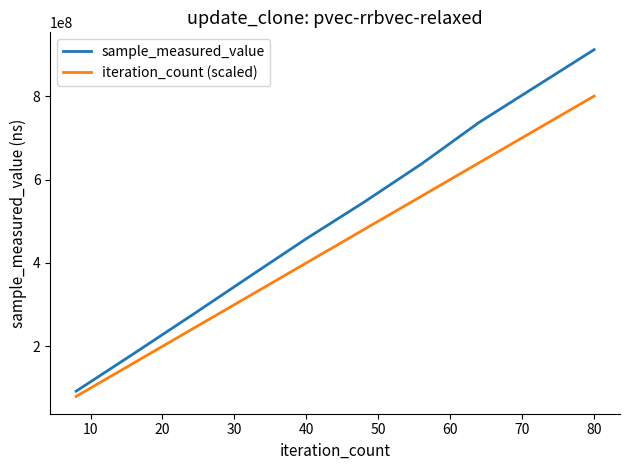

What is the difference between the maximum and minimum values in the sample_measured_value series?

818863933